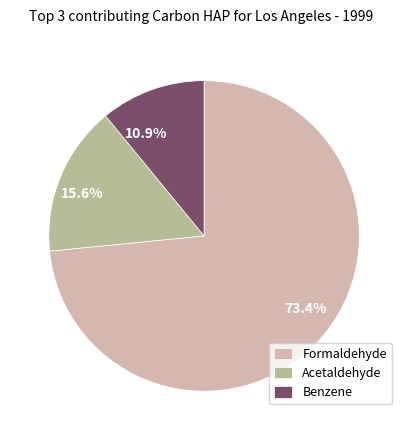

Combined, do 73.4% and 10.9% account for over 50%?

Yes